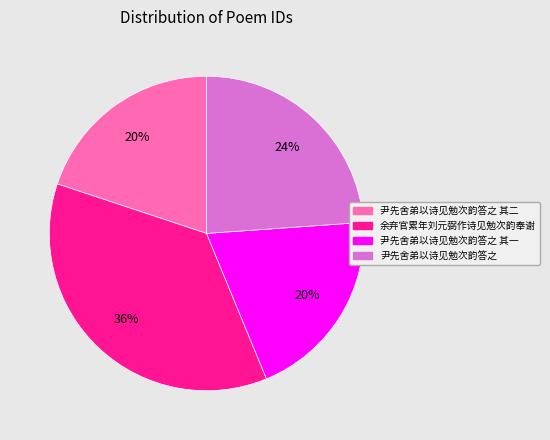

Is there a majority slice in this chart?

No